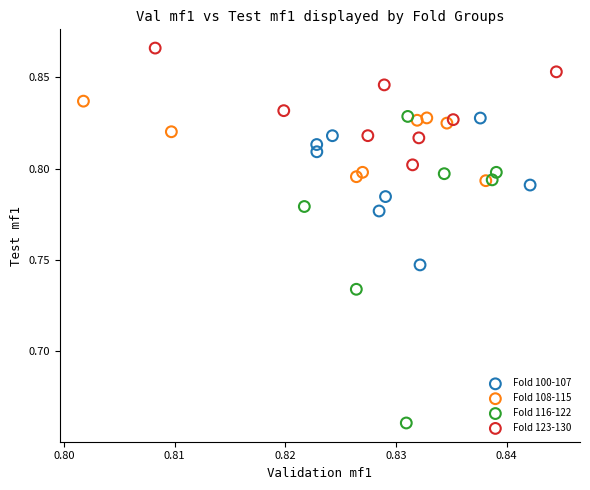

Which series reaches the maximum Y coordinate?

Fold 123-130